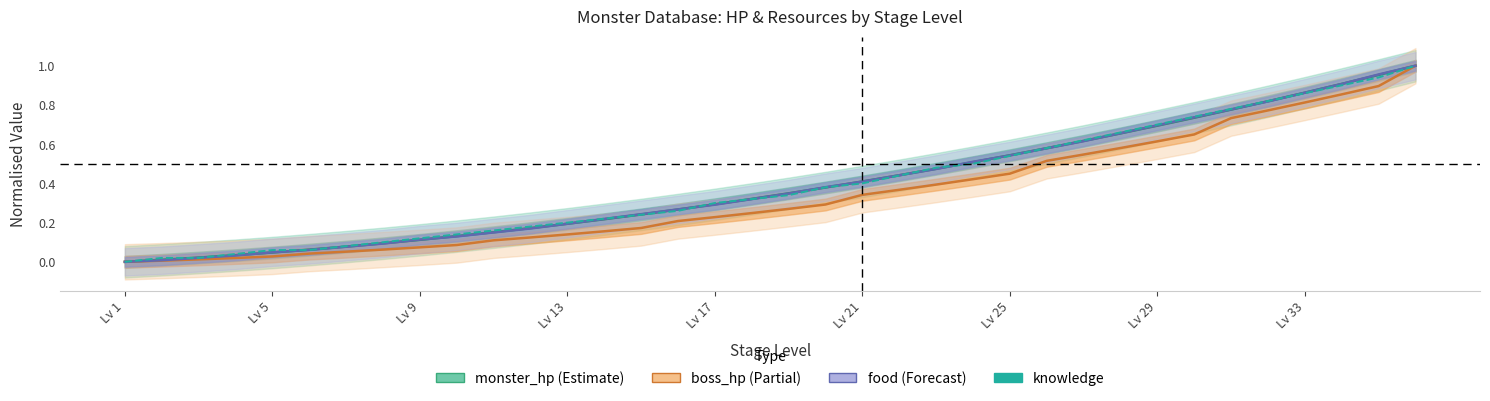

Which category has the lowest value across all series?

Lv 1